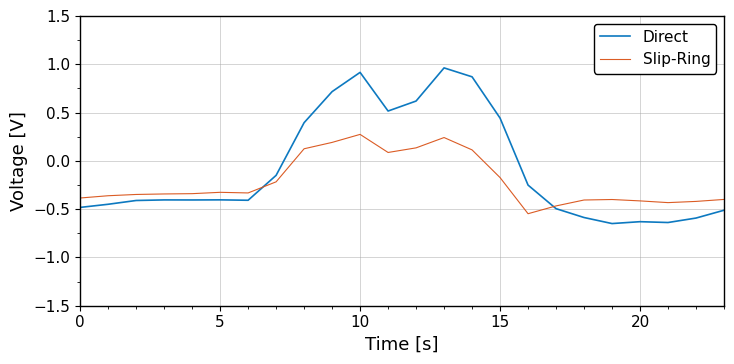

Rank the series by their maximum value, from highest to lowest.

Direct, Slip-Ring